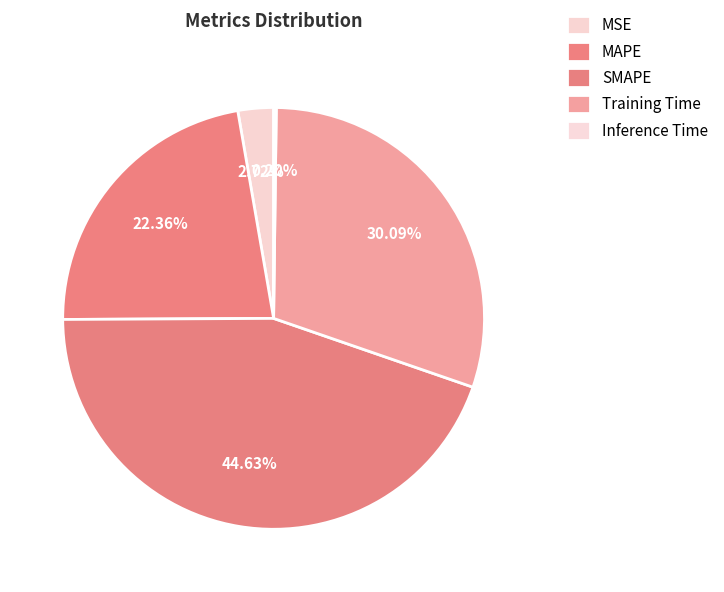

Is there a majority slice in this chart?

No